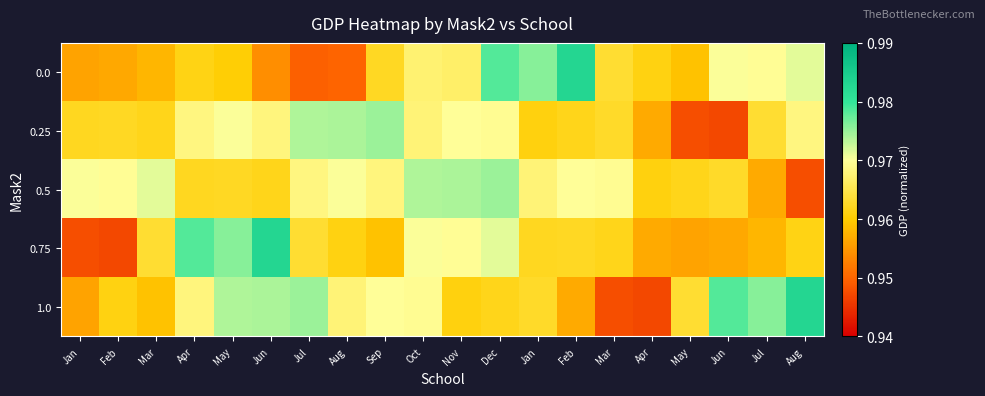

At which category is the sum across all series the highest?

Dec